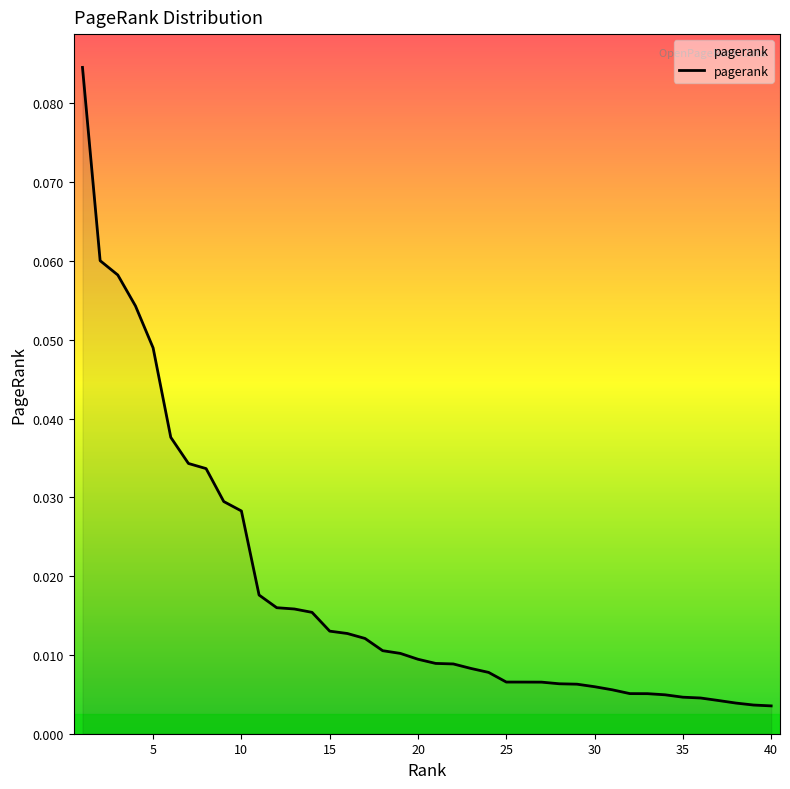

Which category has the highest value across all series?

1